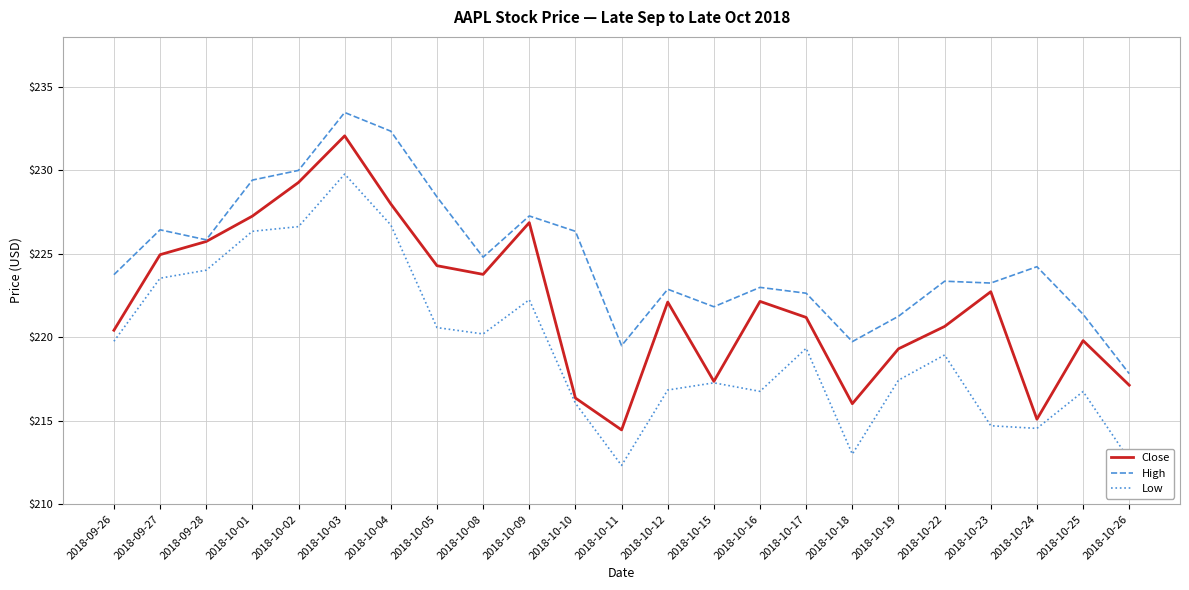

The Low series shows 372.9 at 2018-10-01. True or false?

False